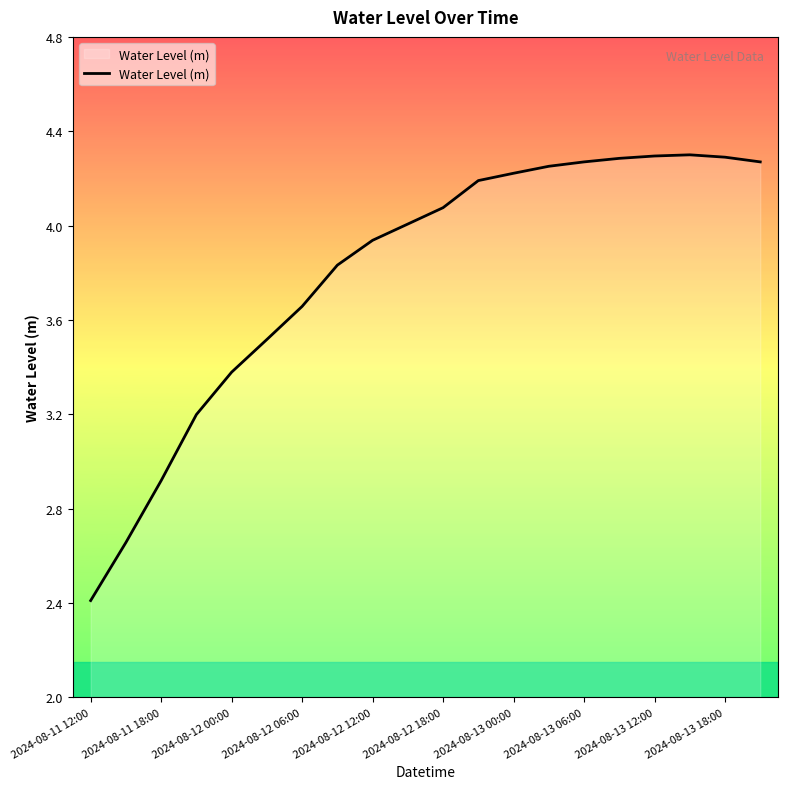

What is the smallest value displayed?

2.4